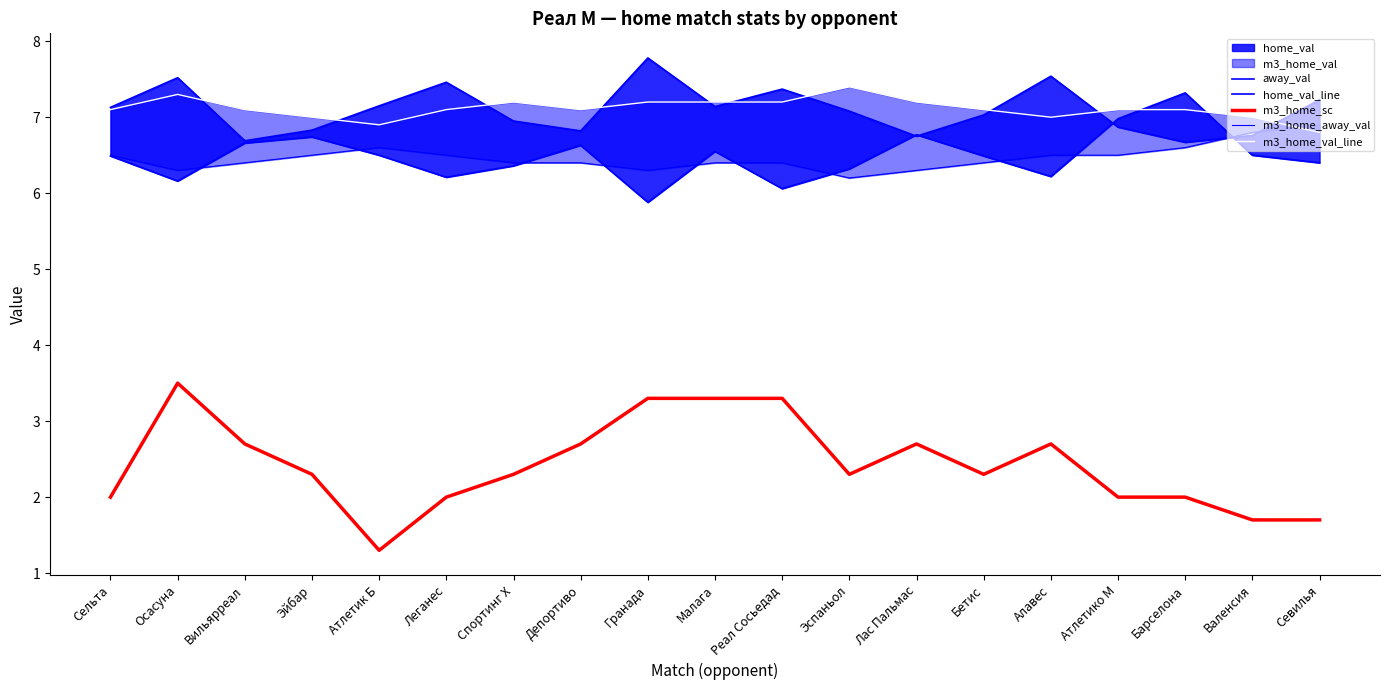

What is the highest value of the m3_home_away_val series?

6.9